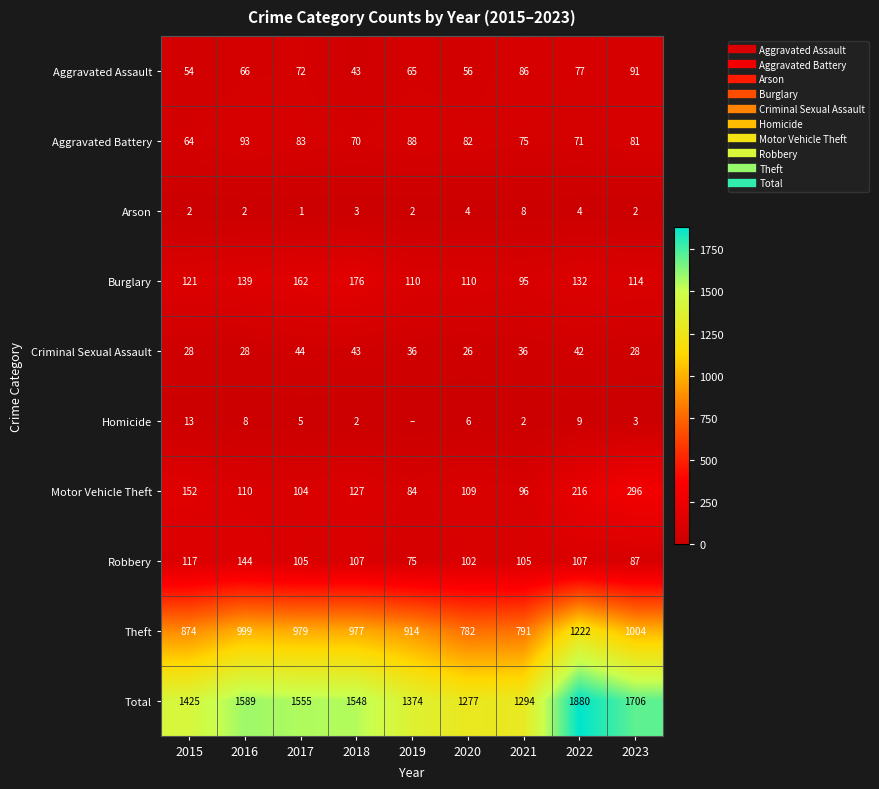

What is the difference between the maximum and minimum values in the Criminal Sexual Assault series?

18